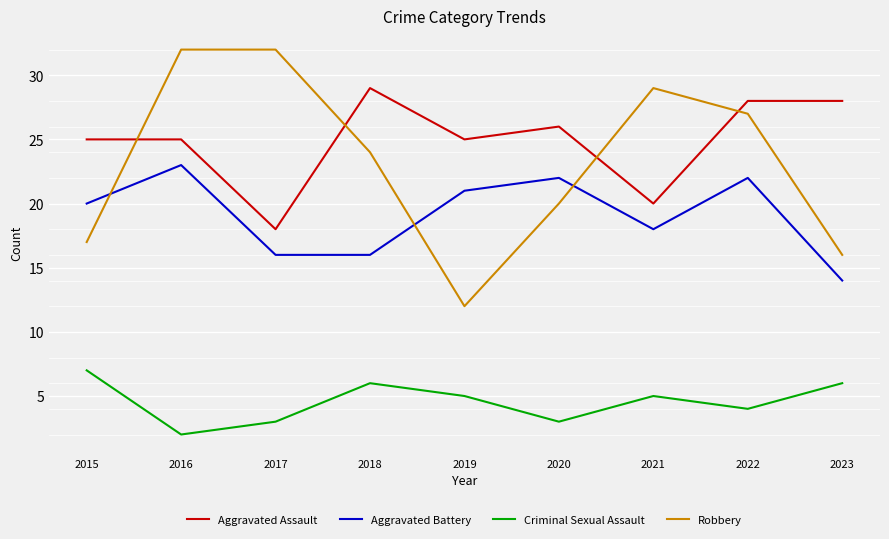

What is the minimum value shown in the chart?

2